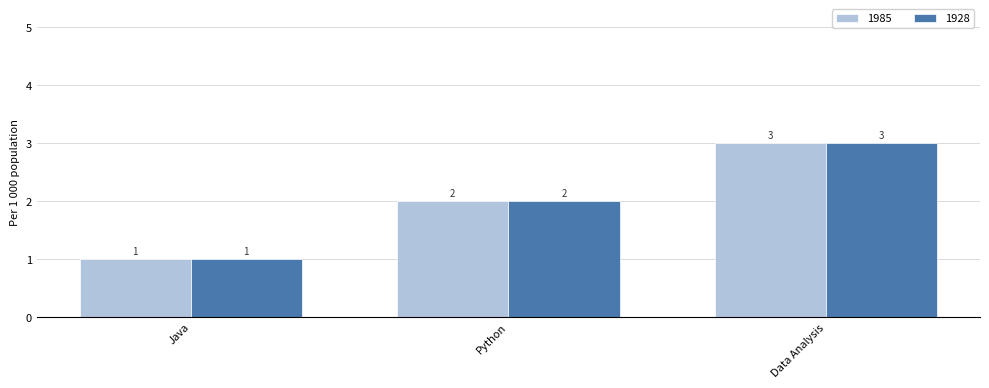

True or false: 1985 has a value of 1 at Java.

True